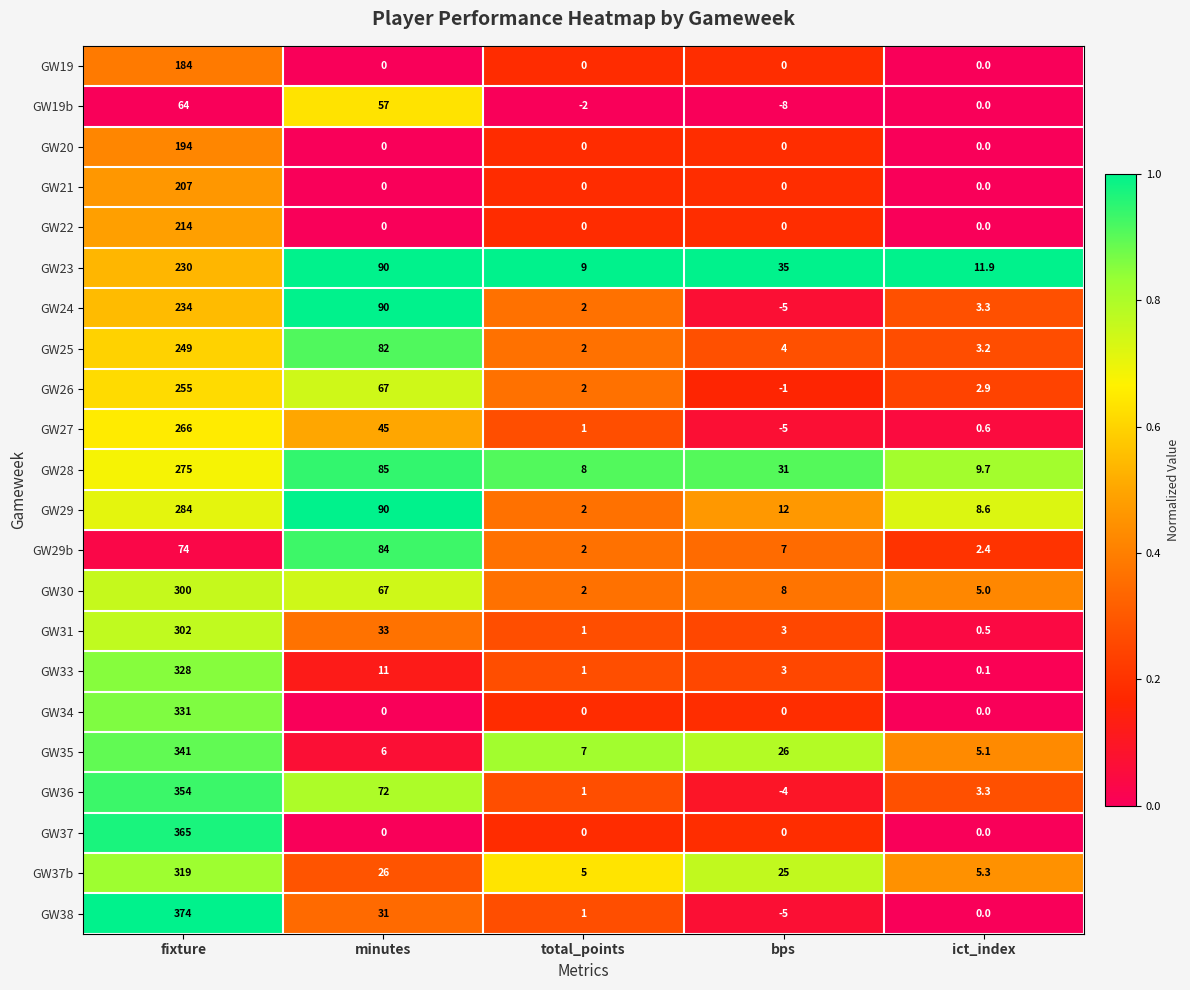

Which series has the largest total across all categories?

GW36